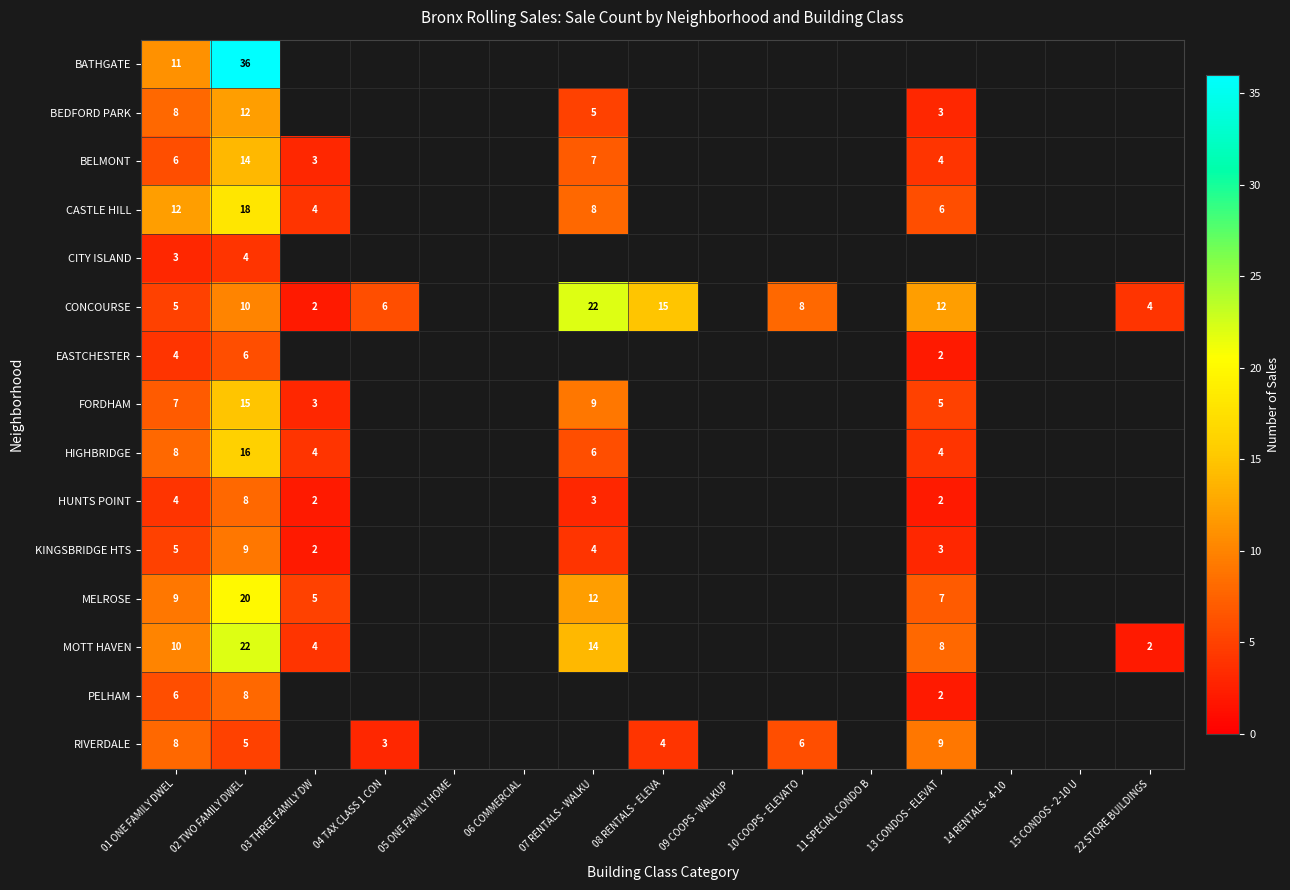

What is the maximum value for FORDHAM?

15.0